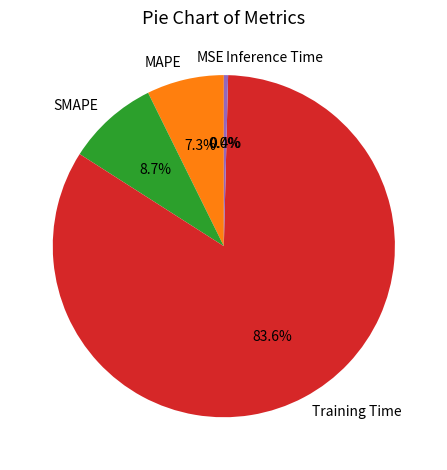

The SMAPE slice represents 1% of the pie. True or false?

False